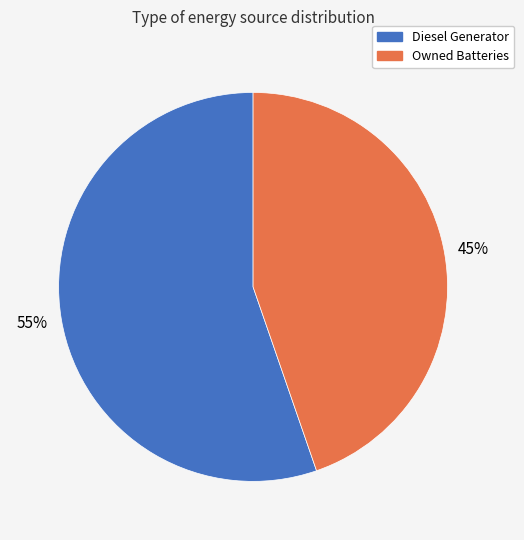

Between Owned Batteries and Diesel Generator, which is larger?

Diesel Generator